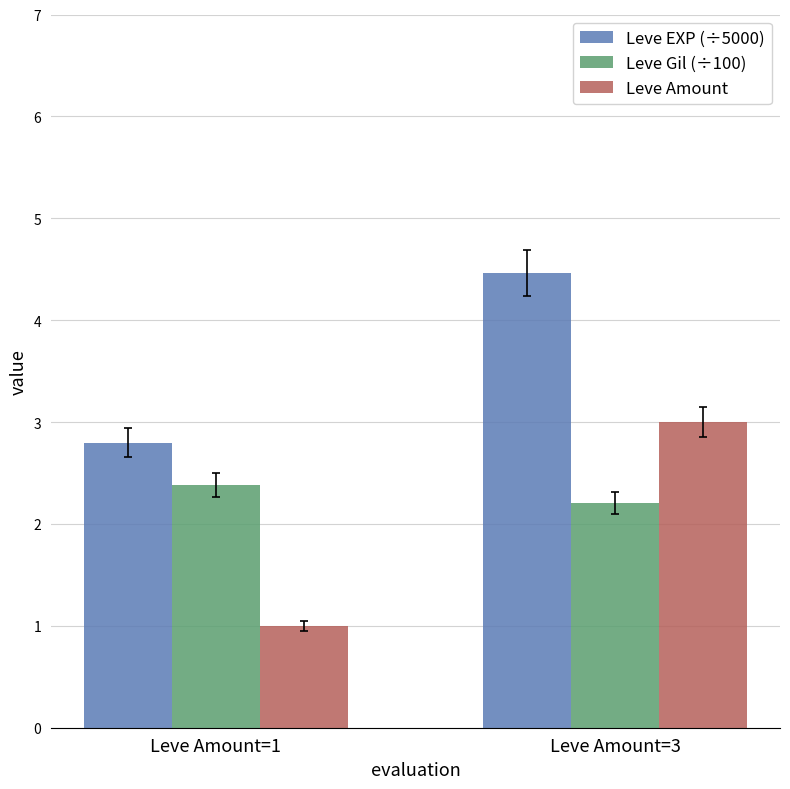

Which series has the largest total across all categories?

Leve EXP (÷5000)